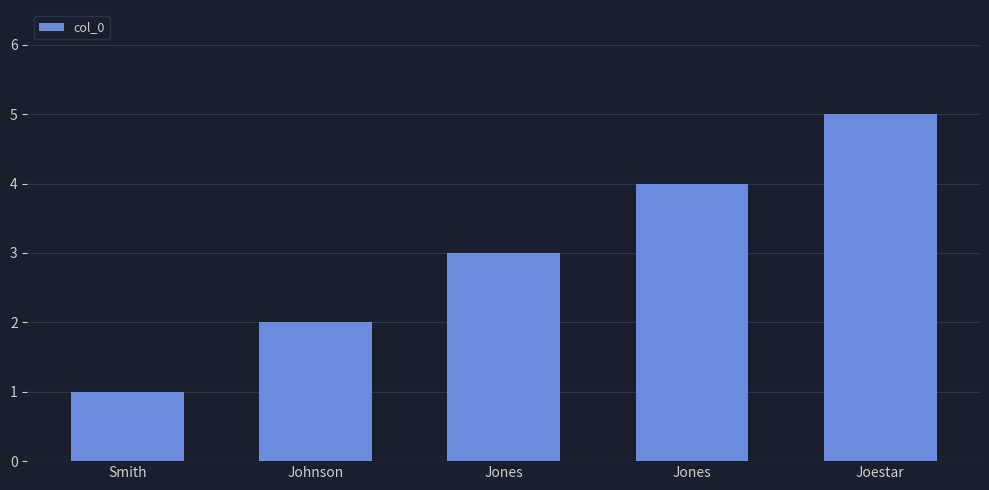

How many distinct data groups are displayed?

1